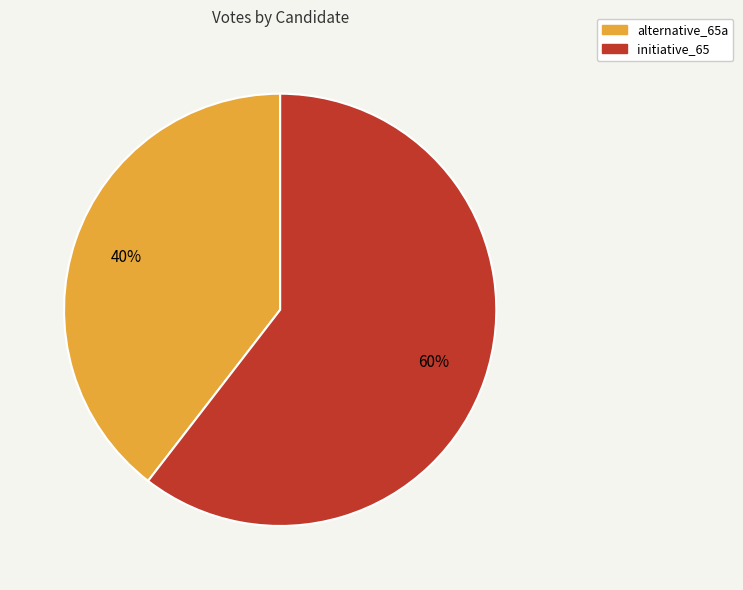

How many slices are in this pie chart?

2